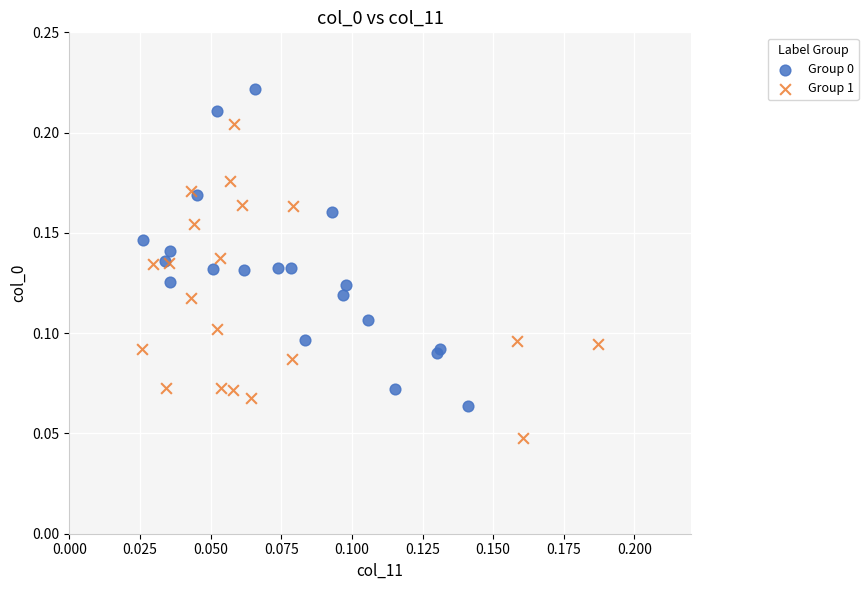

Which series contains the lowest Y value?

Group 1